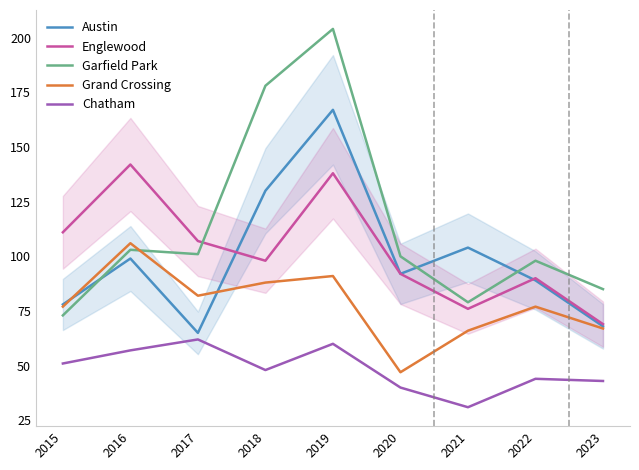

Which series has the widest spread of values?

Garfield Park